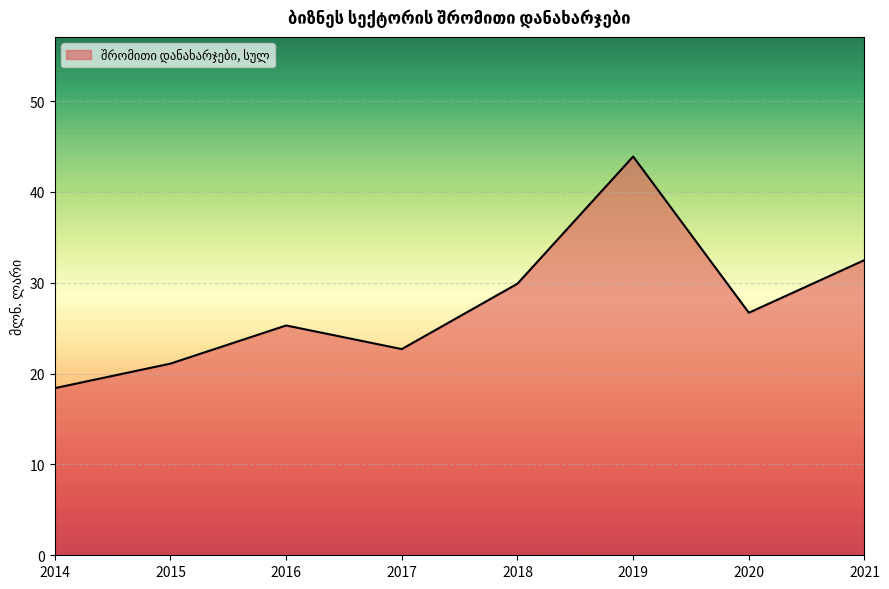

Is it true that the value at 2021 is 32.5?

True